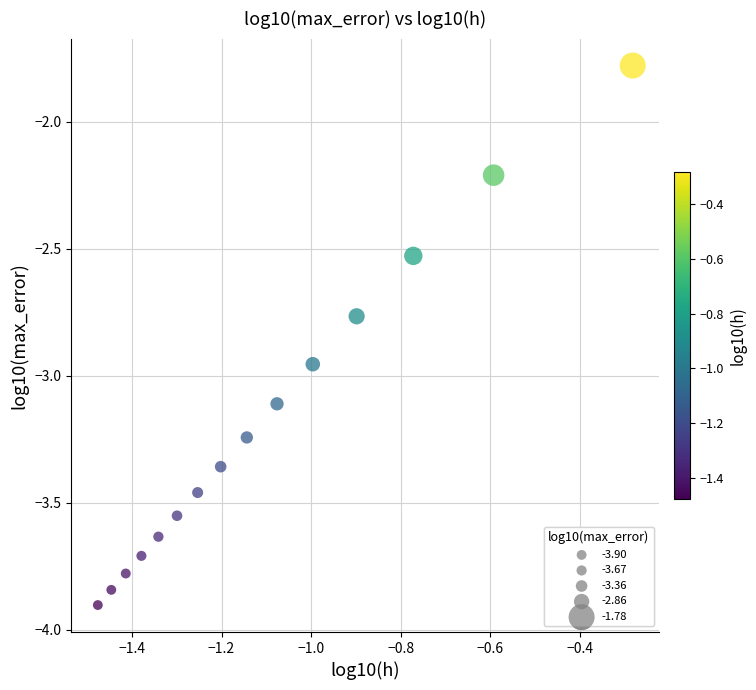

What is the range of X values (max minus min)?

1.2